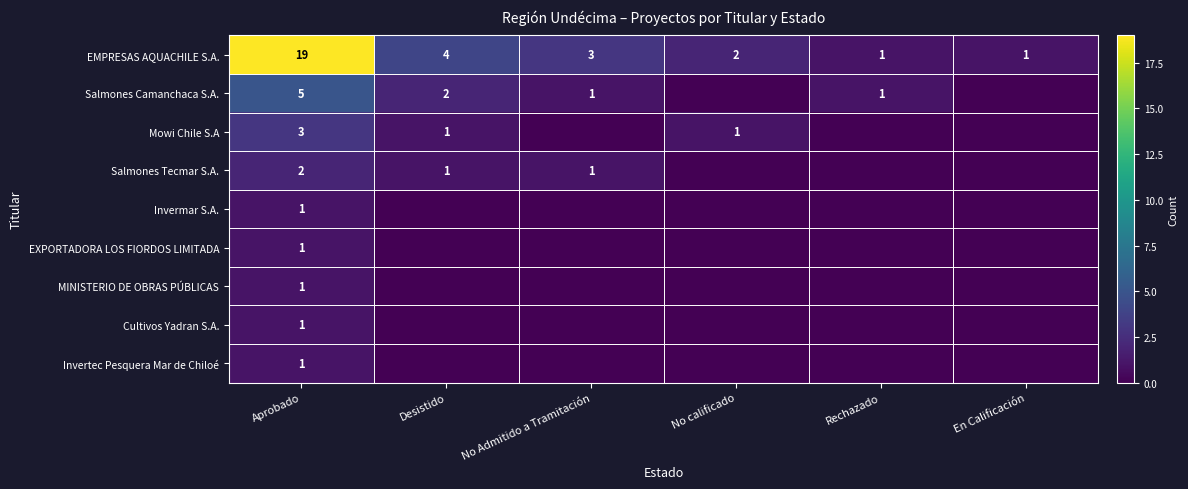

Is it true that EMPRESAS AQUACHILE S.A. equals 3 at No Admitido a Tramitación?

True